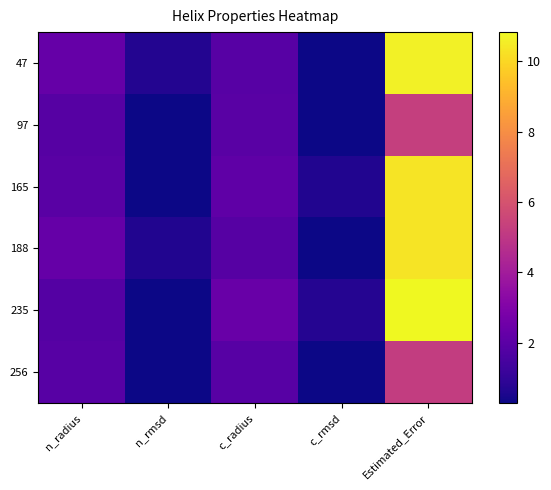

Reading right to left, list all the values displayed in this chart.

47: Estimated_Error=10.7	c_rmsd=0.3	c_radius=1.9	n_rmsd=0.7	n_radius=2.3
97: Estimated_Error=5.3	c_rmsd=0.3	c_radius=1.9	n_rmsd=0.3	n_radius=1.9
165: Estimated_Error=10.3	c_rmsd=0.6	c_radius=2.1	n_rmsd=0.3	n_radius=1.9
188: Estimated_Error=10.3	c_rmsd=0.3	c_radius=1.9	n_rmsd=0.6	n_radius=2.3
235: Estimated_Error=10.8	c_rmsd=0.7	c_radius=2.4	n_rmsd=0.3	n_radius=1.8
256: Estimated_Error=5.2	c_rmsd=0.3	c_radius=1.9	n_rmsd=0.3	n_radius=1.9